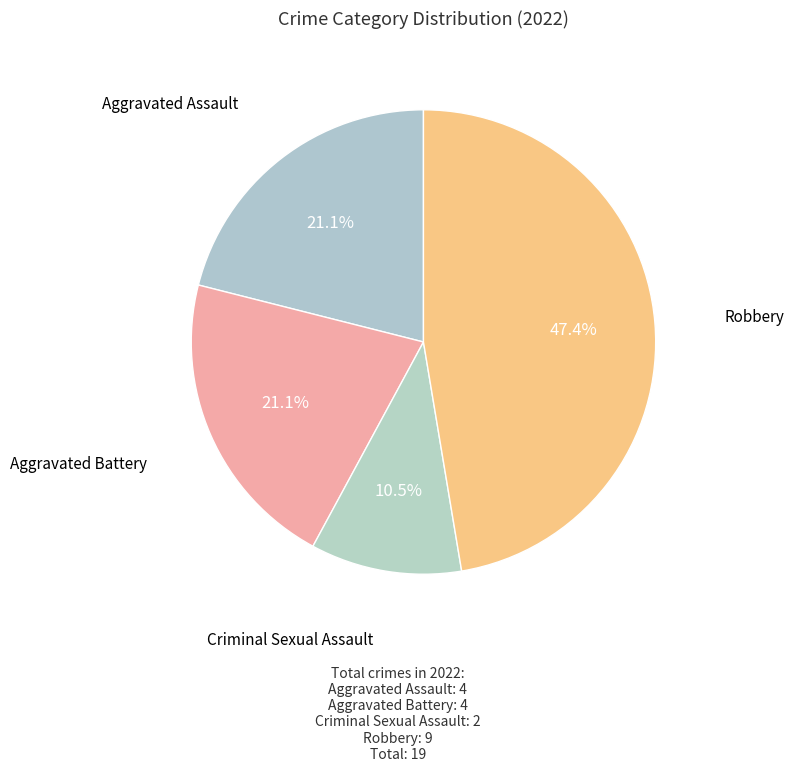

To the nearest percent, what percentage of the pie is Robbery?

47%